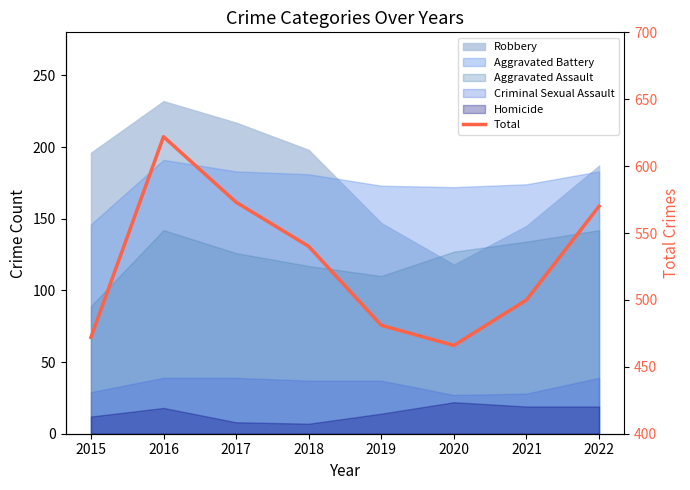

What is the difference between the values at 2016 and 2018?

82